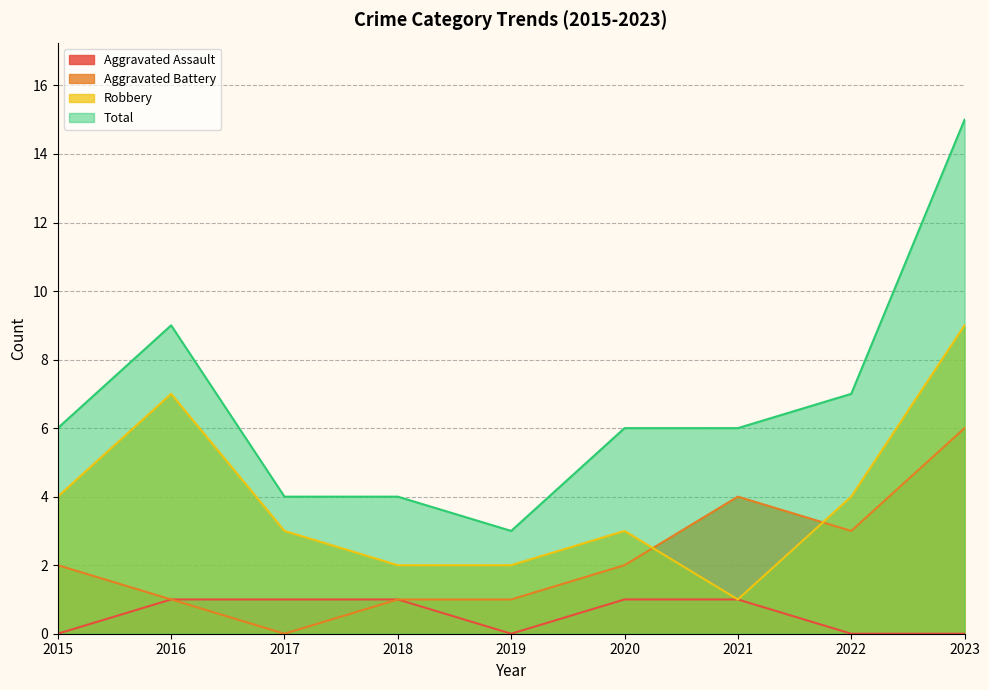

List the labels in order of Robbery value, largest first.

2023, 2016, 2015, 2022, 2017, 2020, 2018, 2019, 2021